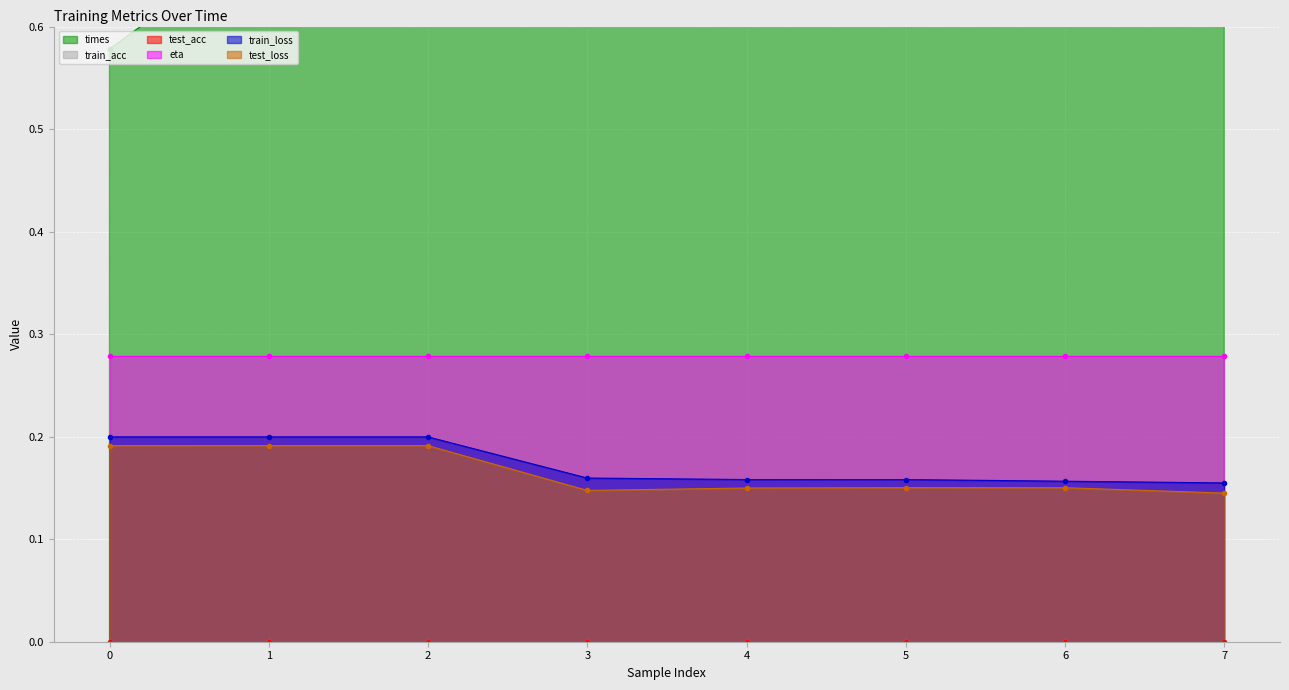

True or false: train_loss and test_loss cross at least once.

False